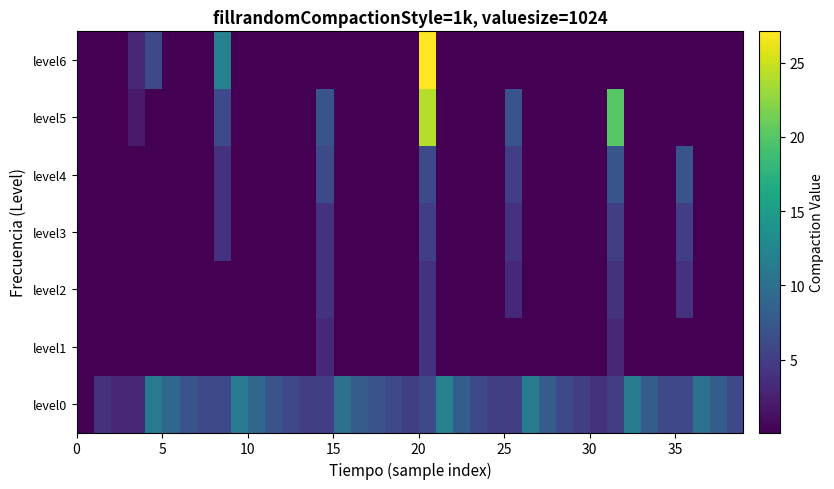

Reading left to right, extract all data points from this chart.

level0: 0.1	4.1	3.1	3.1	11.1	9.1	7.1	6.1	6.1	11.1	9.1	7.1	6.1	5.1	5.1	10.1	8.1	7.1	6.1	5.1	6.1	12.1	8.1	6.1	5.1	5.1	11.1	8.1	6.1	5.1	4.1	5.1	11.1	8.1	6.1	6.1	10.1	8.1	6.1
level1: 0.1	0.1	0.1	0.1	0.1	0.1	0.1	0.1	0.1	0.1	0.1	0.1	0.1	0.1	3.1	0.1	0.1	0.1	0.1	0.1	4.1	0.1	0.1	0.1	0.1	0.1	0.1	0.1	0.1	0.1	0.1	3.1	0.1	0.1	0.1	0.1	0.1	0.1	0.1
level2: 0.1	0.1	0.1	0.1	0.1	0.1	0.1	0.1	0.1	0.1	0.1	0.1	0.1	0.1	4.1	0.1	0.1	0.1	0.1	0.1	4.1	0.1	0.1	0.1	0.1	3.1	0.1	0.1	0.1	0.1	0.1	4.1	0.1	0.1	0.1	4.1	0.1	0.1	0.1
level3: 0.1	0.1	0.1	0.1	0.1	0.1	0.1	0.1	4.1	0.1	0.1	0.1	0.1	0.1	4.1	0.1	0.1	0.1	0.1	0.1	5.1	0.1	0.1	0.1	0.1	4.1	0.1	0.1	0.1	0.1	0.1	5.1	0.1	0.1	0.1	5.1	0.1	0.1	0.1
level4: 0.1	0.1	0.1	0.1	0.1	0.1	0.1	0.1	4.1	0.1	0.1	0.1	0.1	0.1	6.1	0.1	0.1	0.1	0.1	0.1	6.1	0.1	0.1	0.1	0.1	5.1	0.1	0.1	0.1	0.1	0.1	7.1	0.1	0.1	0.1	7.1	0.1	0.1	0.1
level5: 0.1	0.1	0.1	2.1	0.1	0.1	0.1	0.1	6.1	0.1	0.1	0.1	0.1	0.1	7.1	0.1	0.1	0.1	0.1	0.1	24.1	0.1	0.1	0.1	0.1	7.1	0.1	0.1	0.1	0.1	0.1	20.1	0.1	0.1	0.1	0.1	0.1	0.1	0.1
level6: 0.1	0.1	0.1	3.1	6.1	0.1	0.1	0.1	12.1	0.1	0.1	0.1	0.1	0.1	0.1	0.1	0.1	0.1	0.1	0.1	27.1	0.1	0.1	0.1	0.1	0.1	0.1	0.1	0.1	0.1	0.1	0.1	0.1	0.1	0.1	0.1	0.1	0.1	0.1